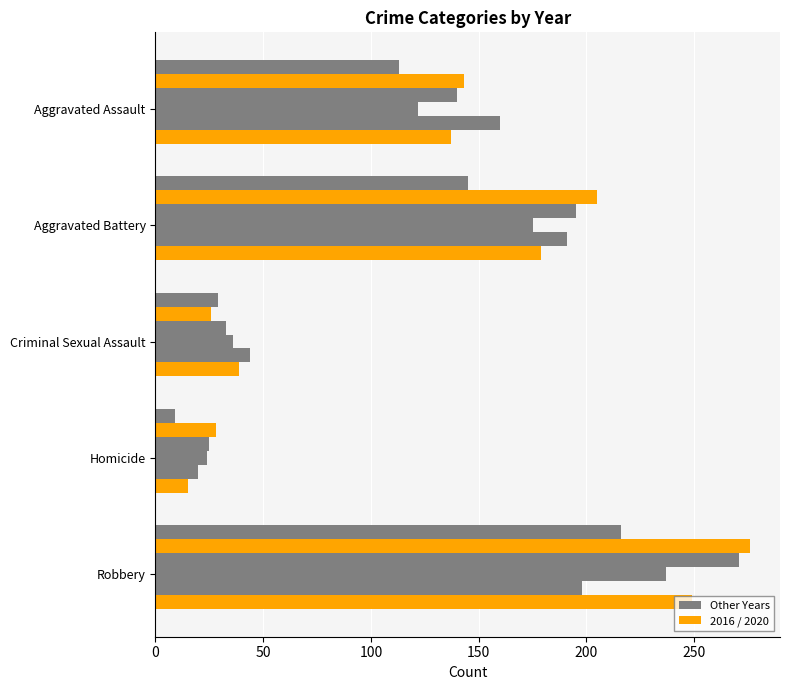

Which label corresponds to the largest value in the chart?

Robbery